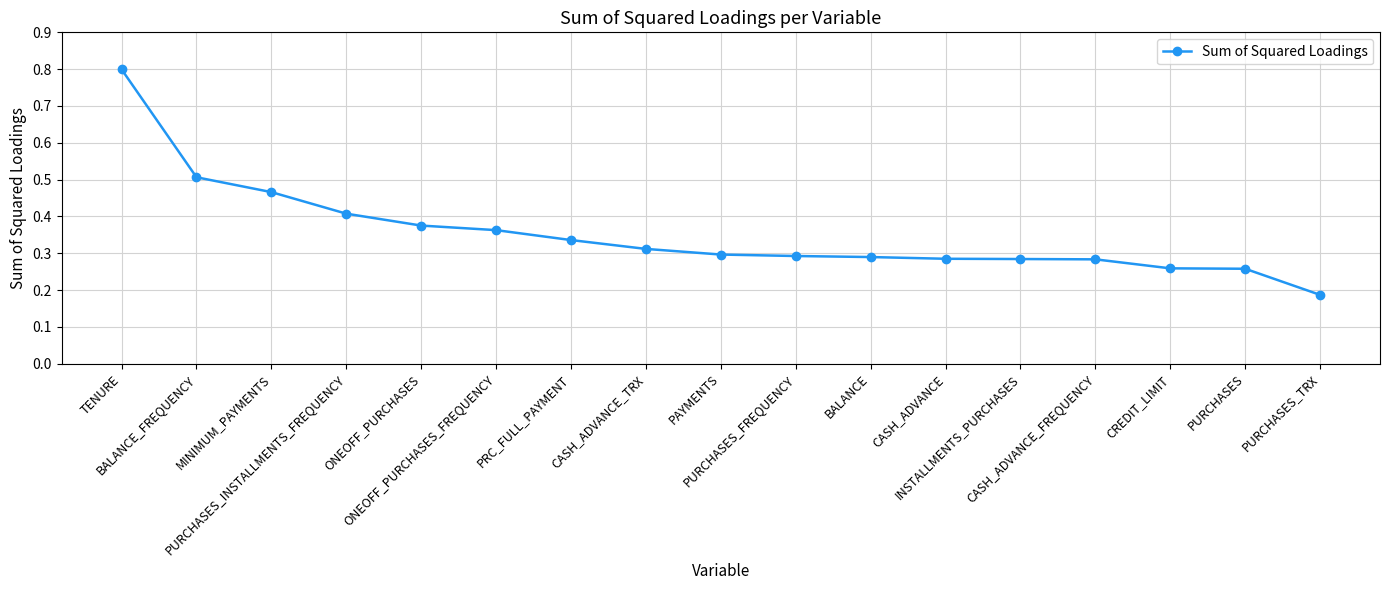

What is the difference between the maximum and minimum values?

0.6